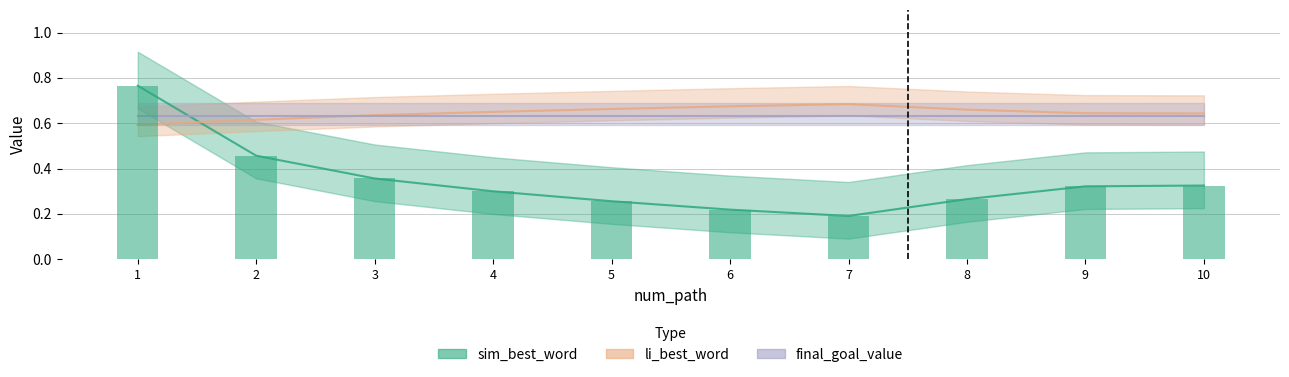

How many groups of bars are there?

10